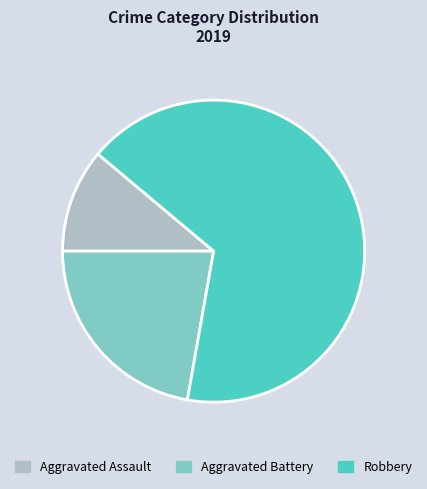

Rank the categories by value from highest to lowest.

Robbery, Aggravated Battery, Aggravated Assault